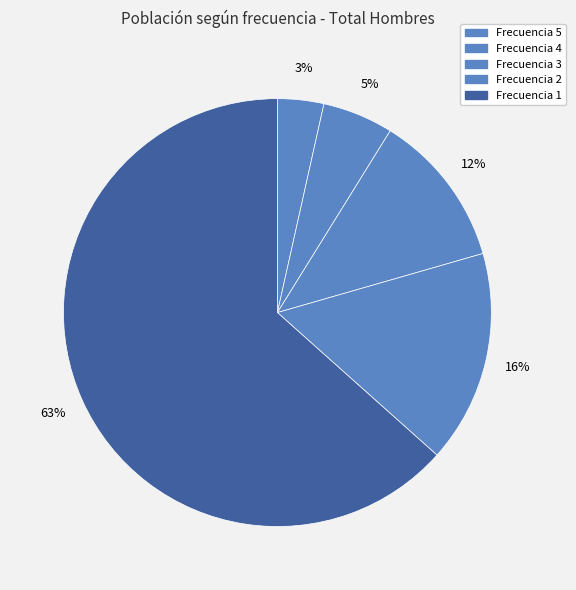

How many slices are in this pie chart?

5